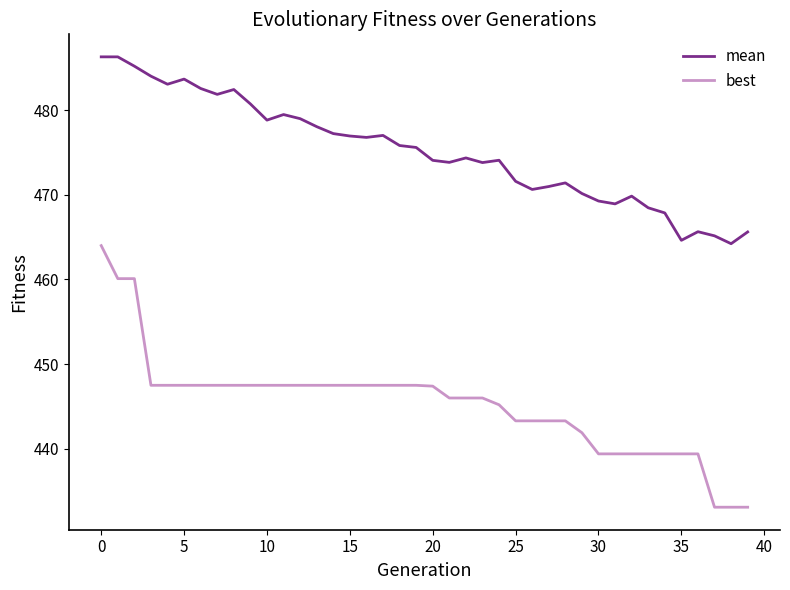

True or false: best and mean cross at least once.

False